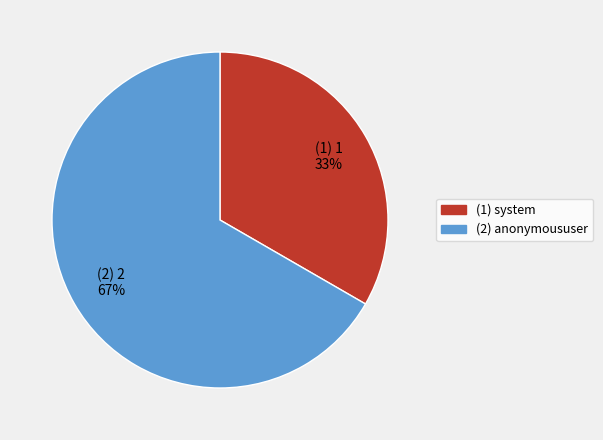

To the nearest percent, what is the average slice percentage?

50%